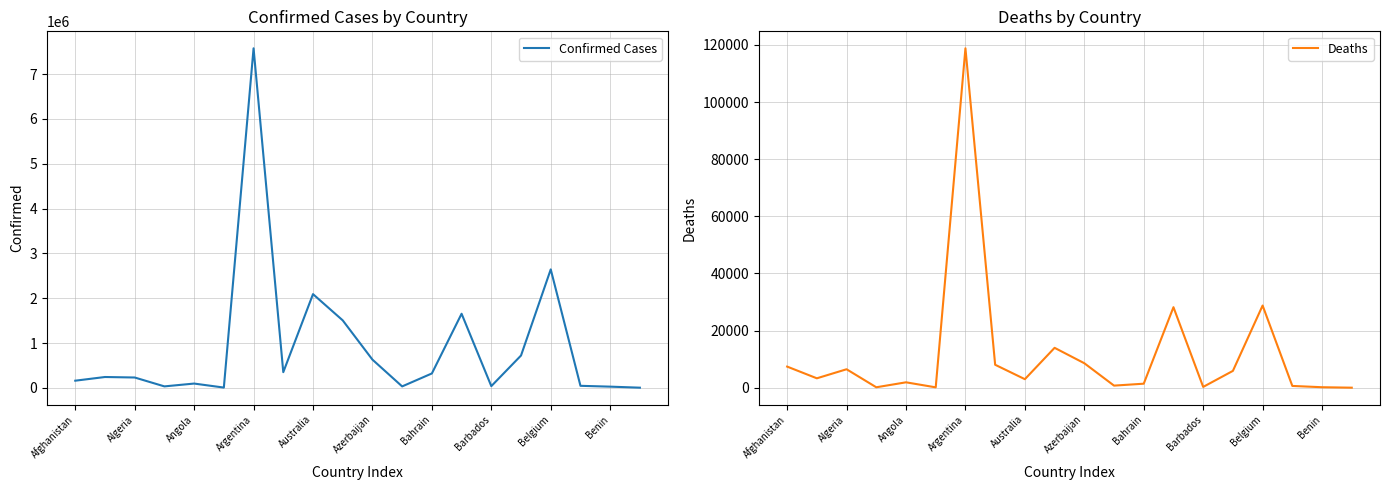

What are all the series names shown in the legend?

Confirmed Cases, Deaths